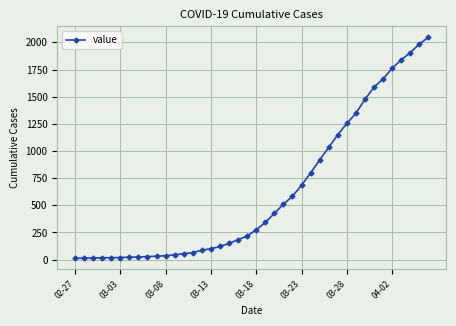

What is the greatest value displayed?

2047